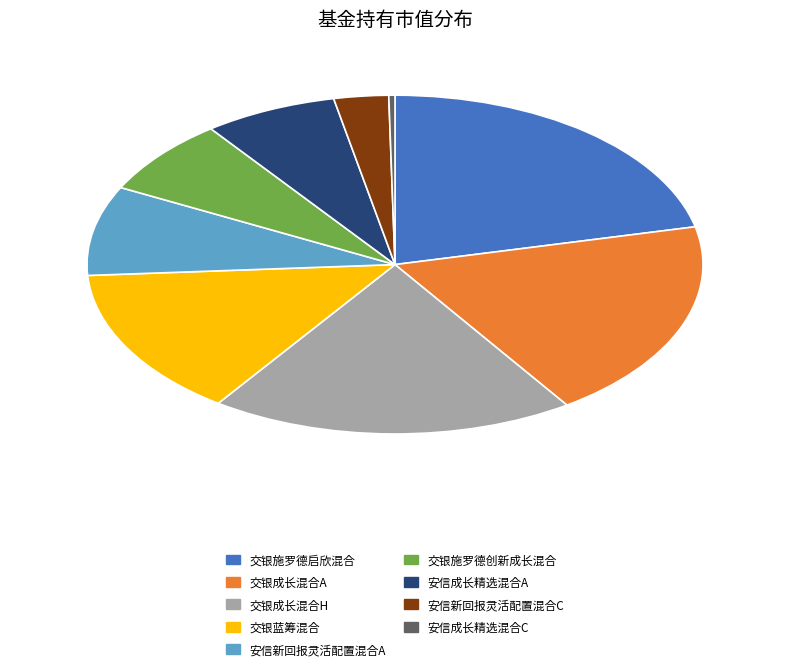

Which category has the smallest portion of the pie?

安信成长精选混合C